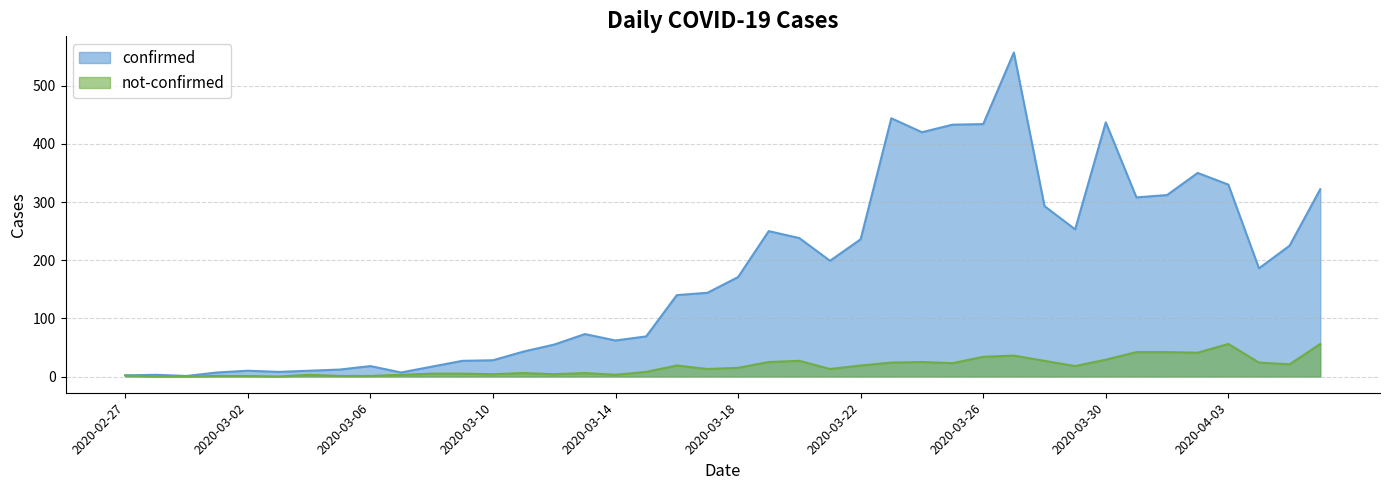

What is the difference between the not-confirmed values at 2020-03-02 and 2020-03-19?

24